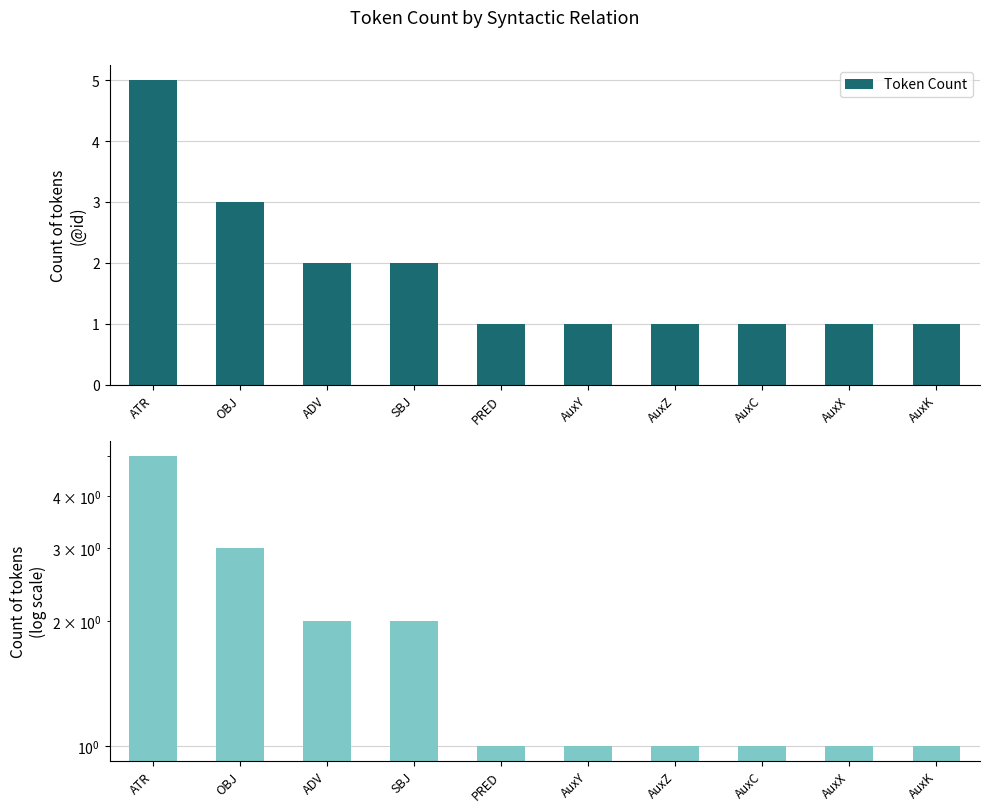

Reading left to right, transcribe all the data shown in this chart.

5	3	2	2	1	1	1	1	1	1